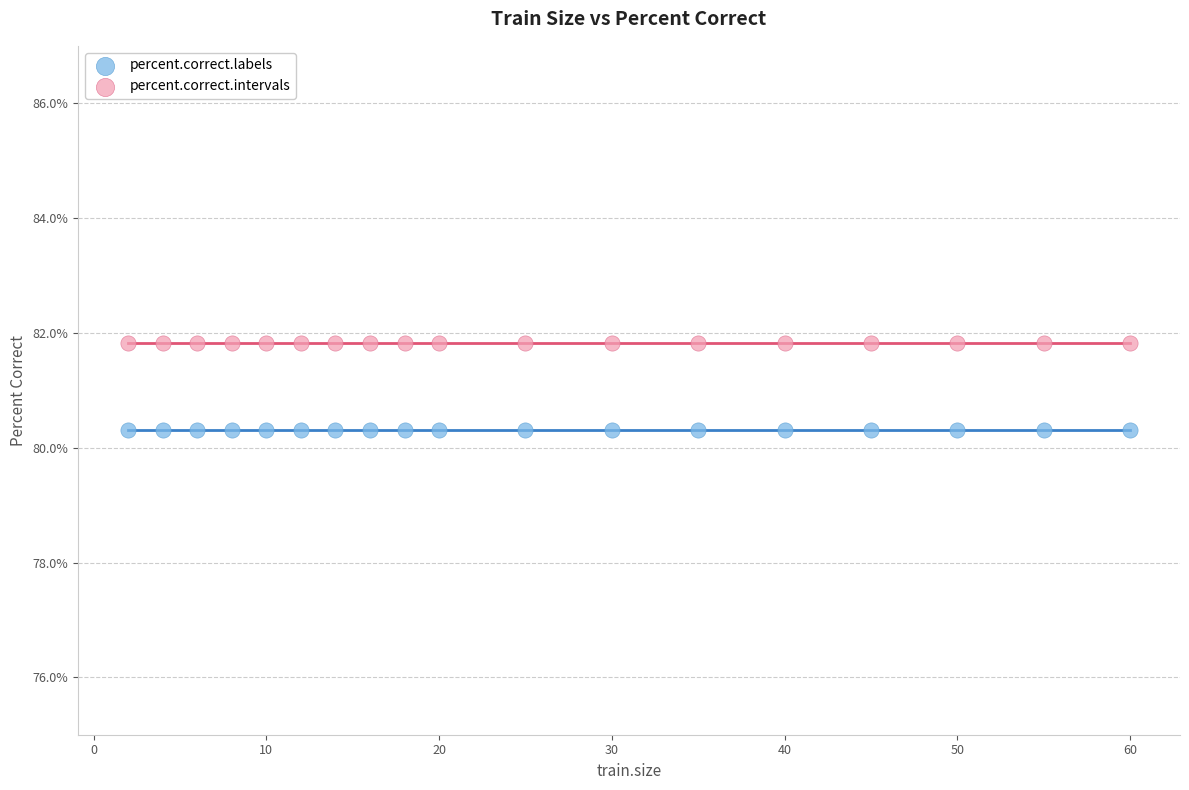

Which series reaches the minimum Y coordinate?

percent.correct.labels